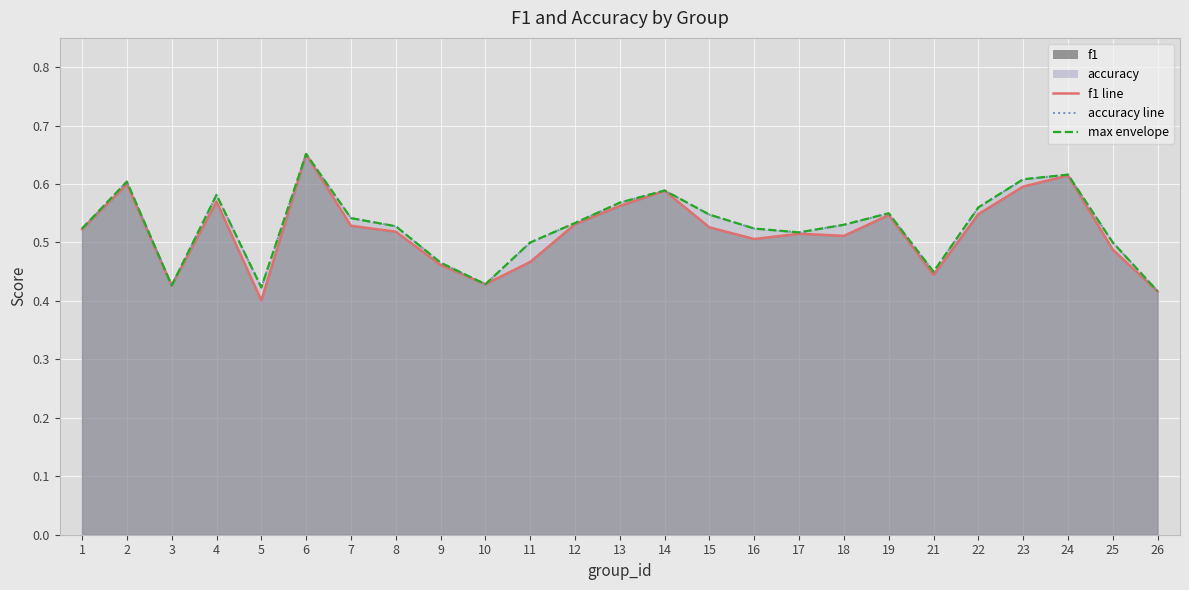

How many categories are shown in the chart?

25